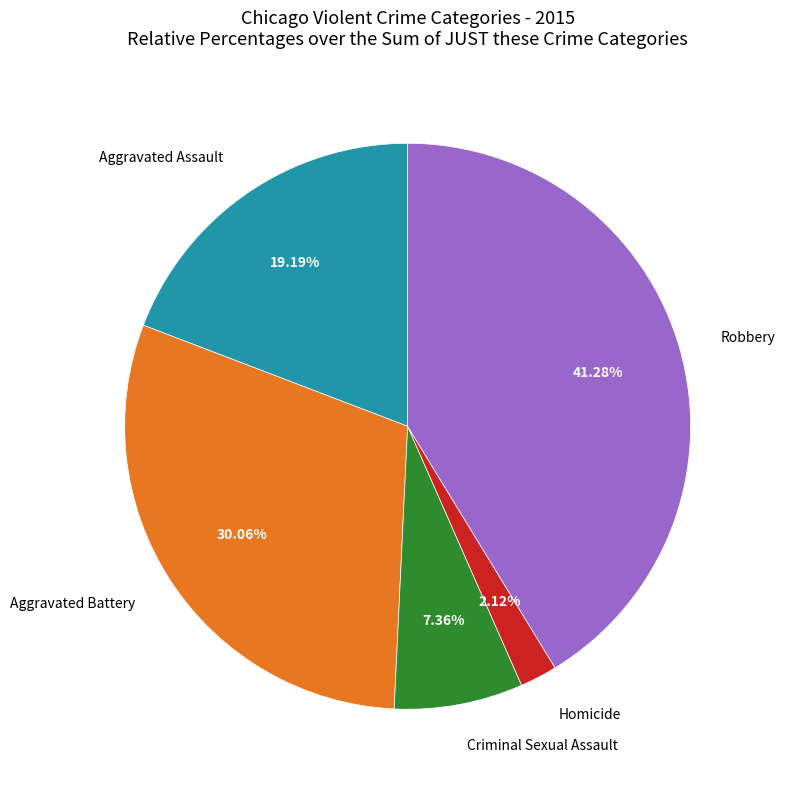

How many segments does this pie chart have?

5